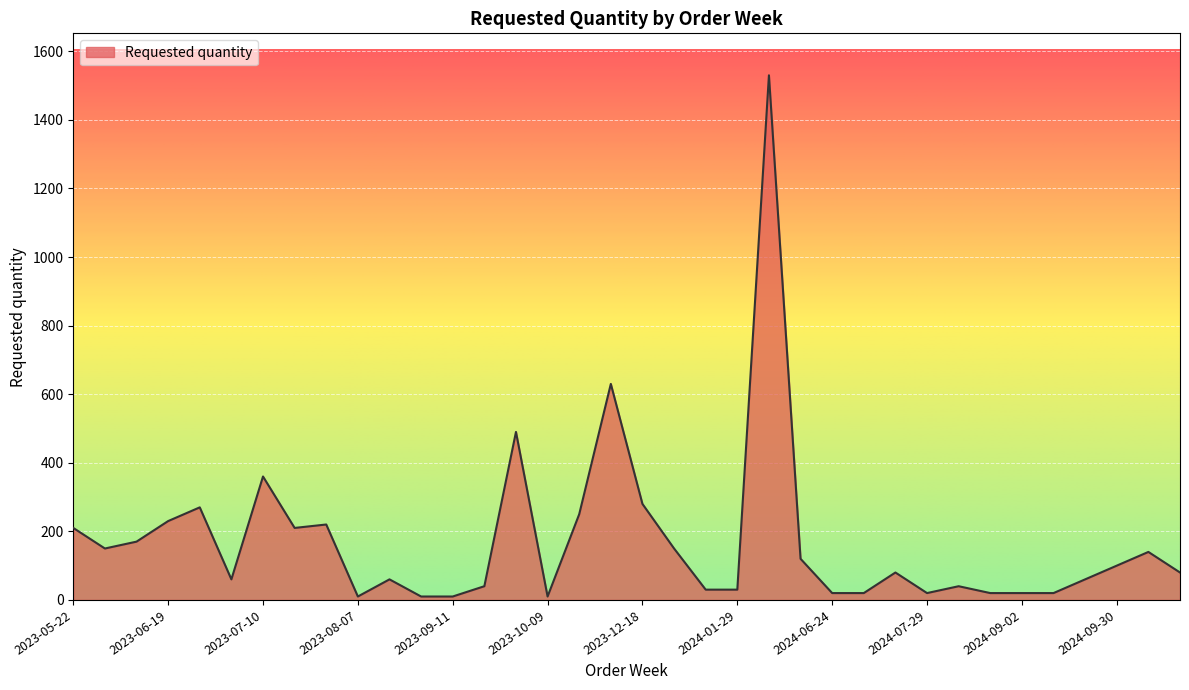

What is the greatest value displayed?

1530